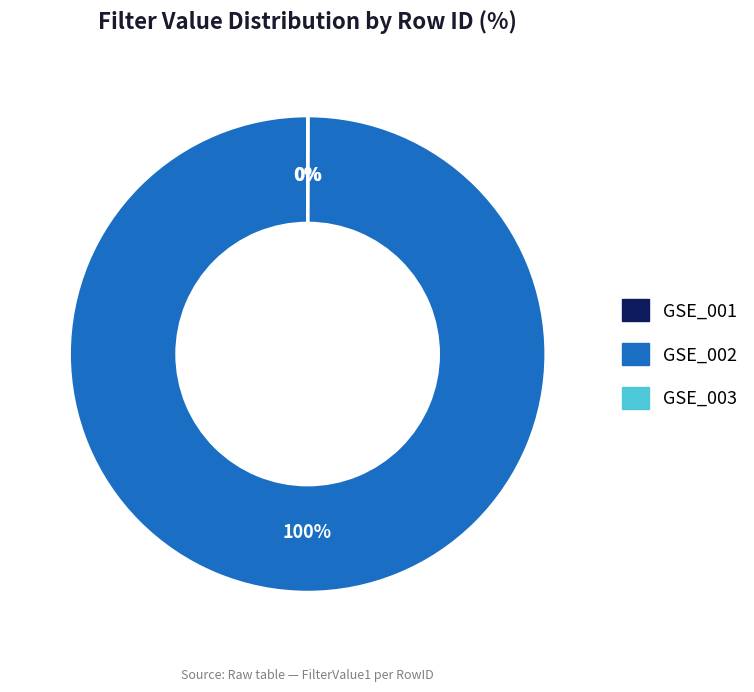

Which category has the biggest portion of the pie?

GSE_002